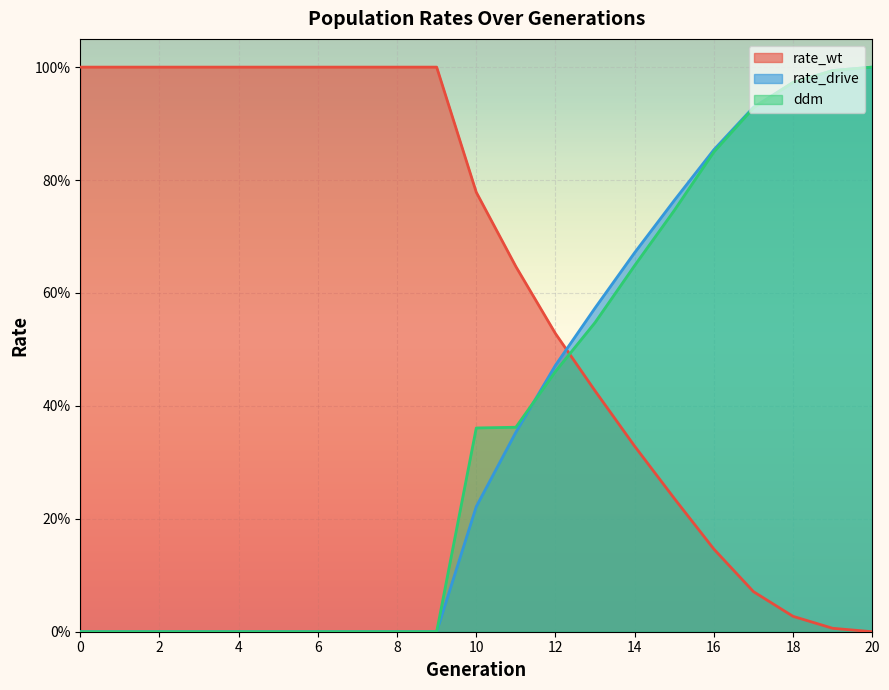

What is the difference between the rate_drive values at 15 and 0?

0.8